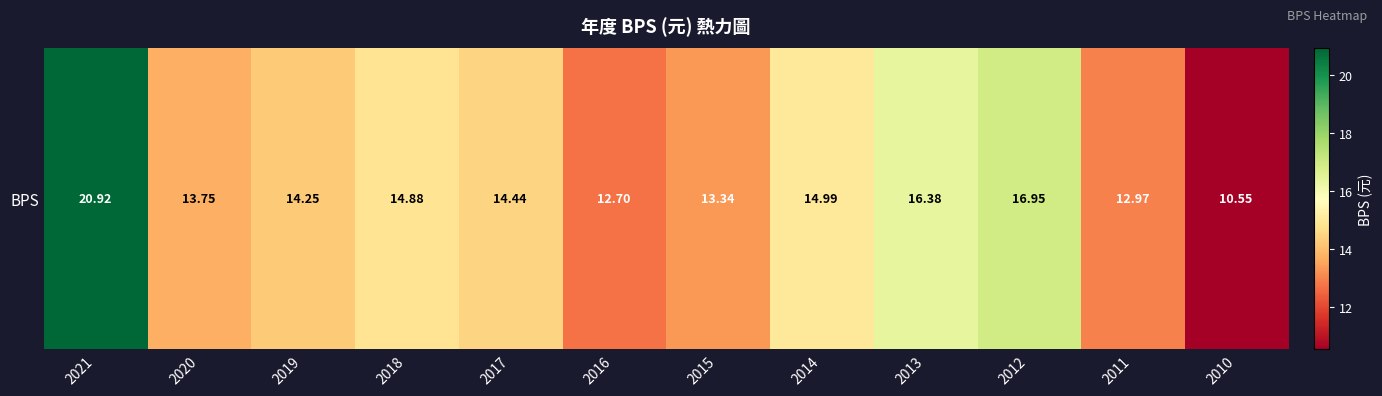

How many distinct data groups are displayed?

1